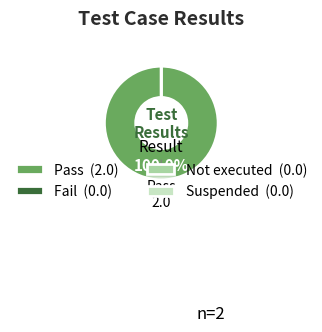

Is it true that Pass is 100% of the pie?

True